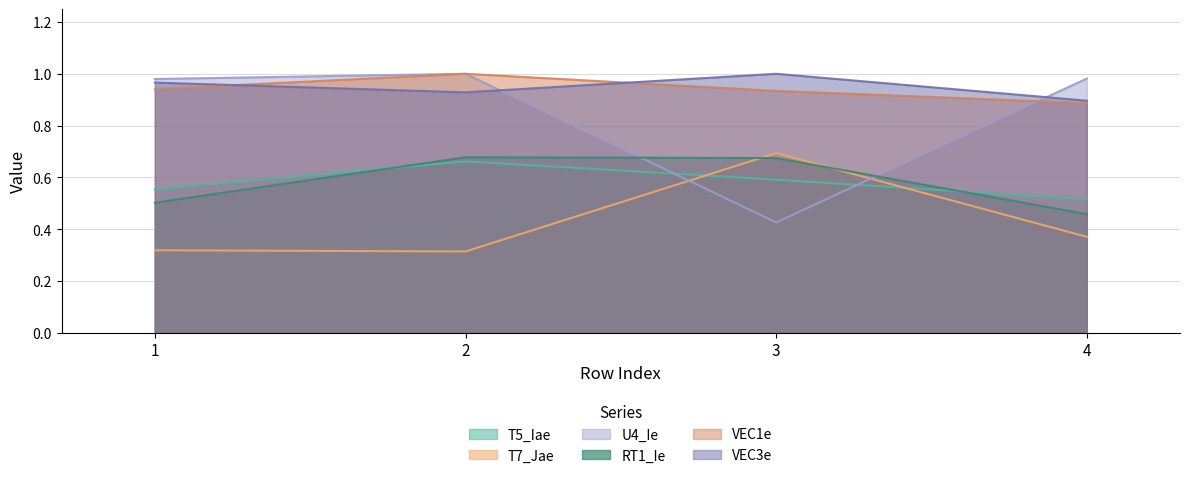

Reading right to left, transcribe all the data shown in this chart.

T5_Iae: 4=0.5	3=0.6	2=0.7	1=0.6
T7_Jae: 4=0.4	3=0.7	2=0.3	1=0.3
U4_Ie: 4=1.0	3=0.4	2=1.0	1=1.0
RT1_Ie: 4=0.5	3=0.7	2=0.7	1=0.5
VEC1e: 4=0.9	3=0.9	2=1.0	1=0.9
VEC3e: 4=0.9	3=1.0	2=0.9	1=1.0